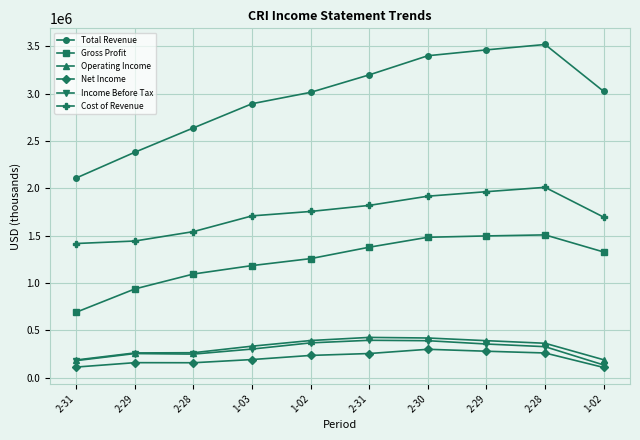

What is the difference between the Operating Income values at 1-02 and 2-31?

236000